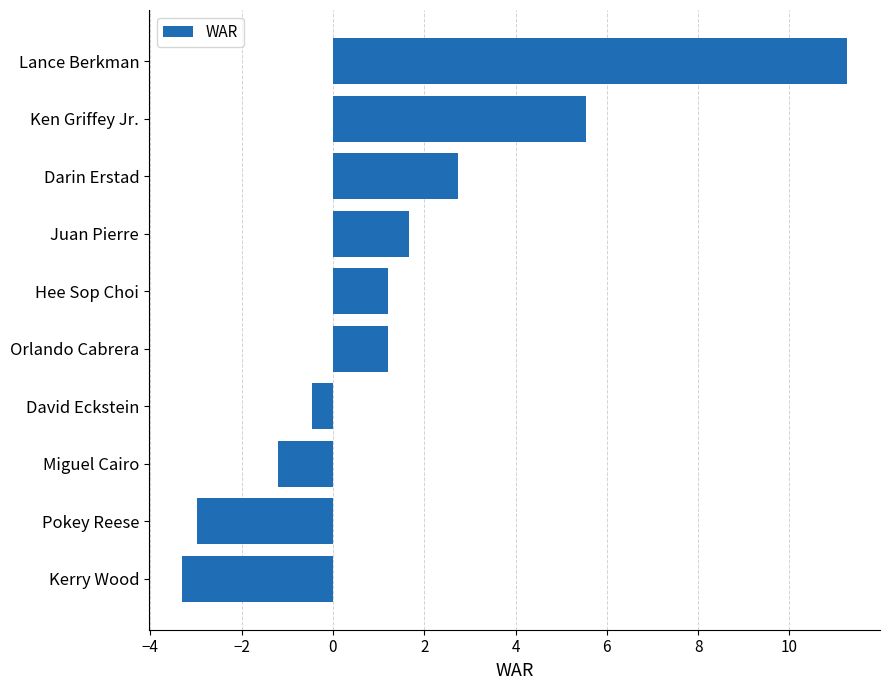

The chart shows a value of -0.9 at Kerry Wood. True or false?

False